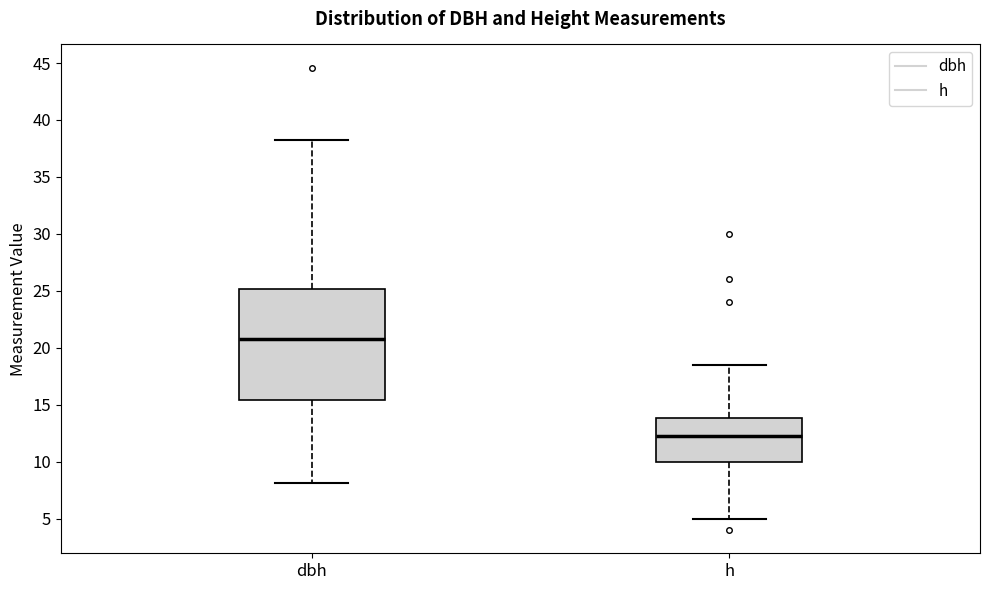

Which box is the tallest, from its lower edge to its upper edge?

dbh